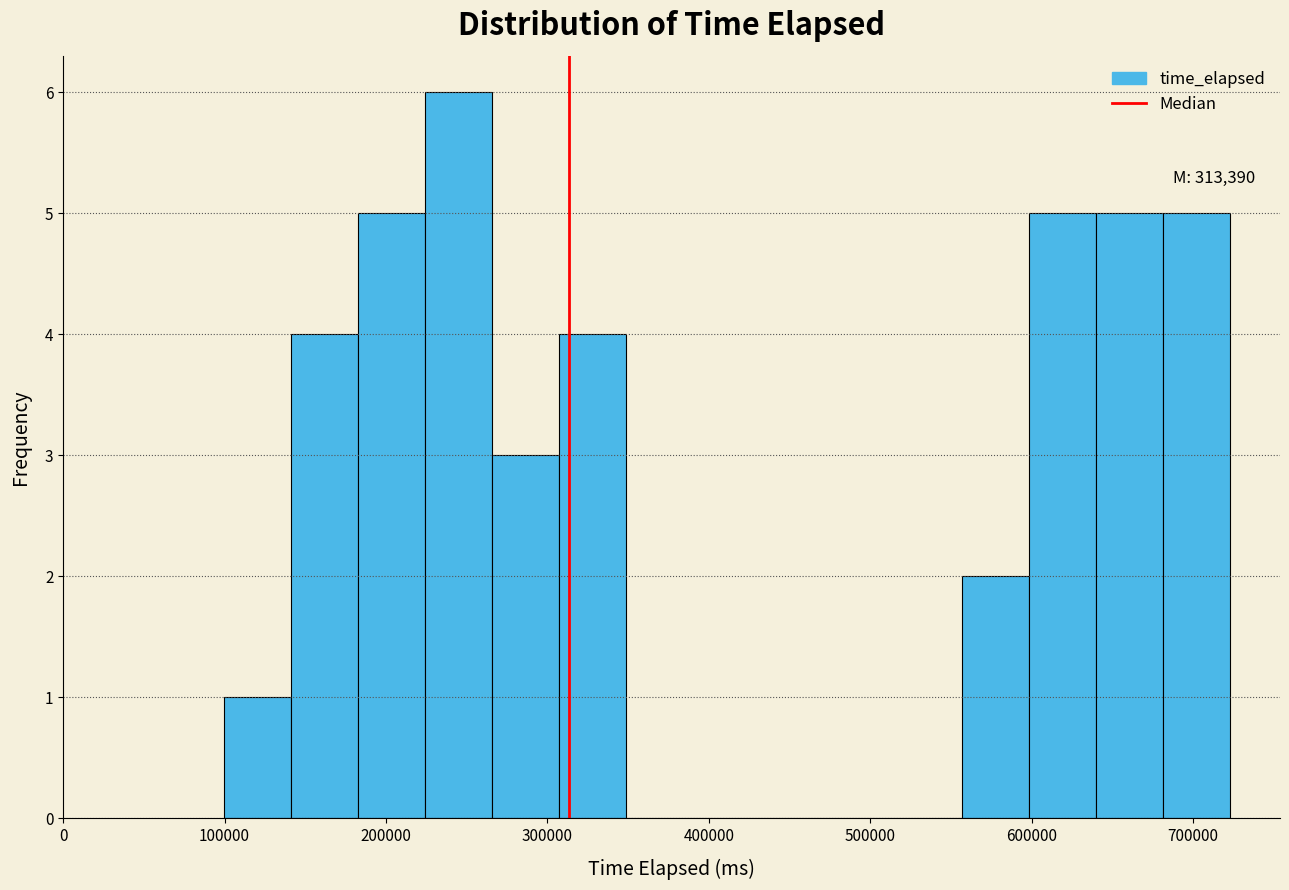

Which range on the x-axis has the tallest bar?

220000 to 270000